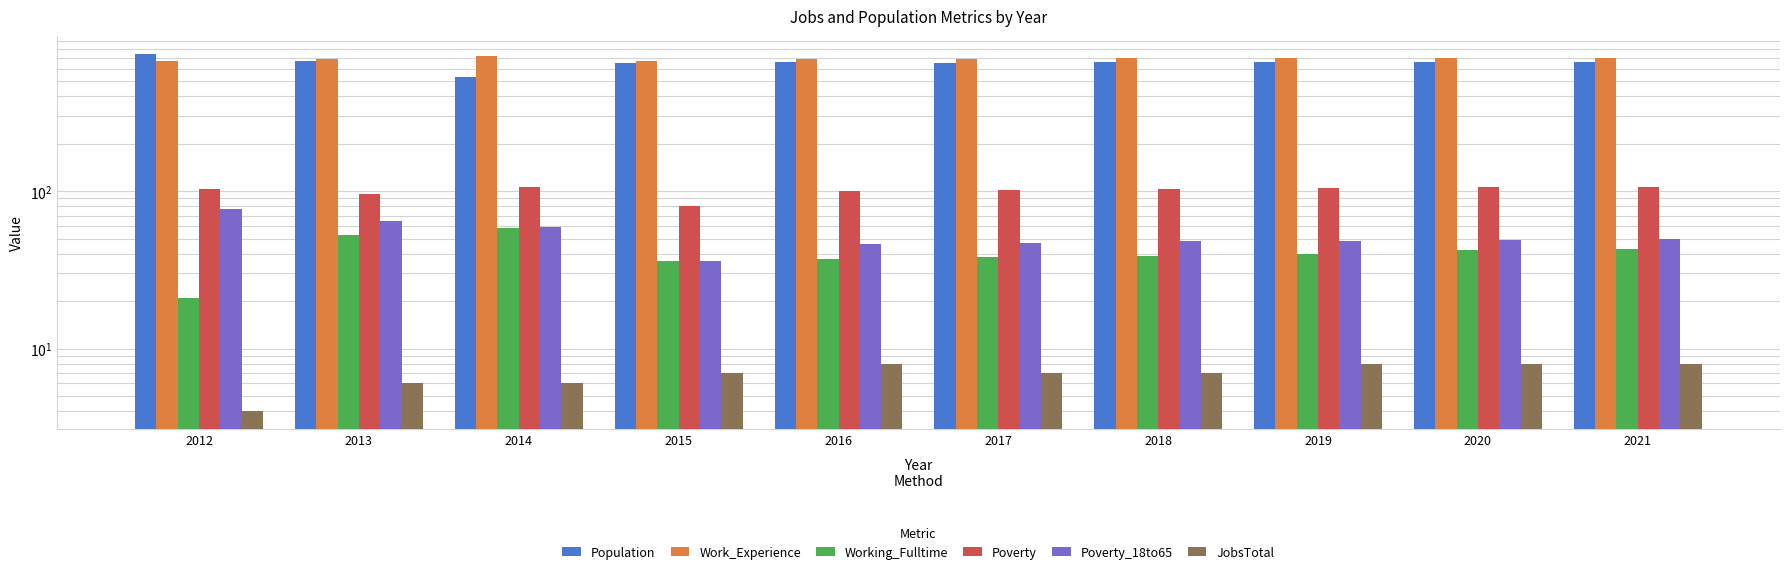

At how many categories does at least one series exceed 430?

10